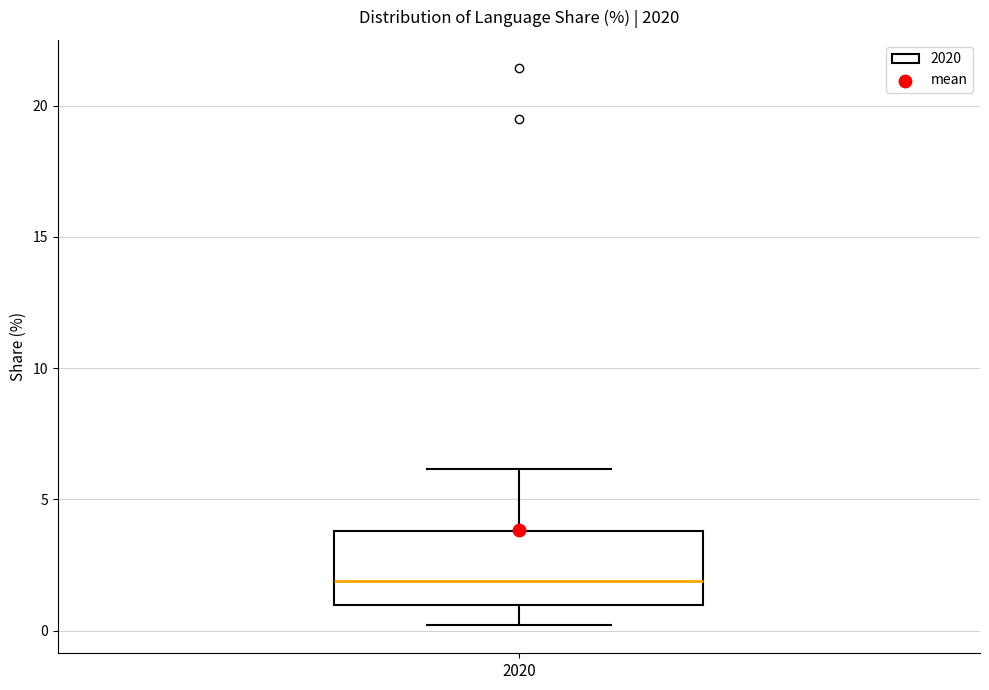

Read this box plot against the y-axis: the position of the median line, the range covered by the box, and the ends of both whiskers. The values are not printed on the chart, so give them approximately, as read against the axis.

median 2, box 1 to 4, whiskers 0 to 6